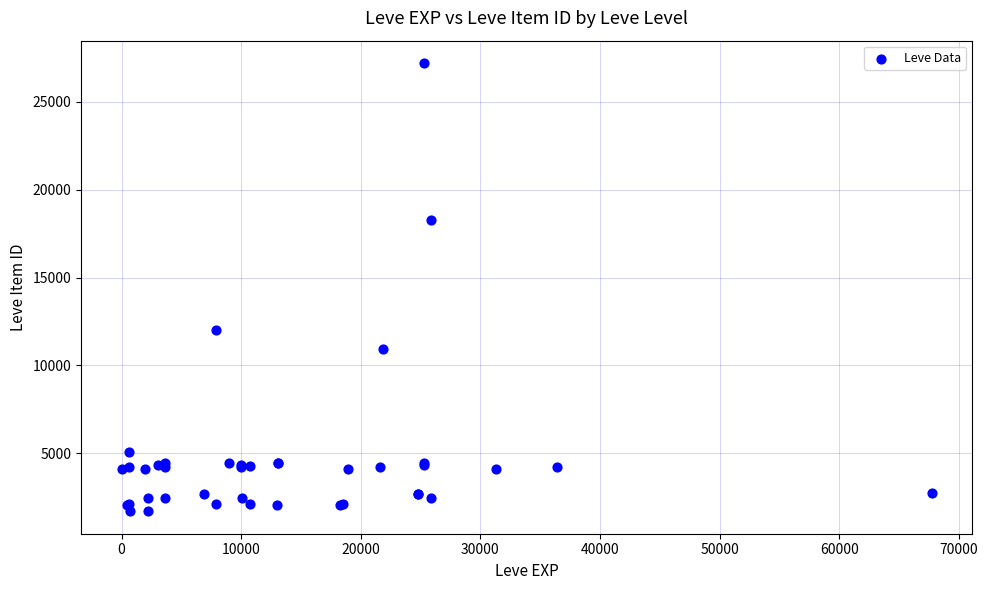

What Y value in the scatter plot is closest to 14448?

12018